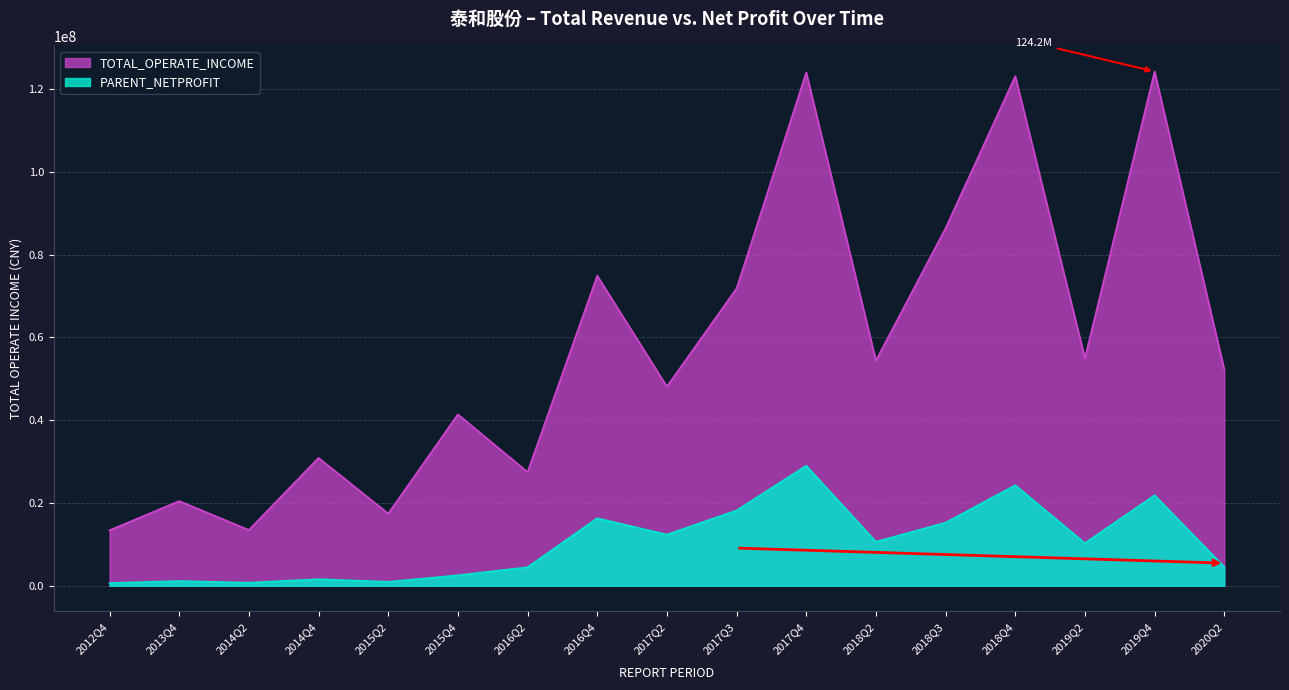

Where is TOTAL_OPERATE_INCOME nearest to the value 68791398?

2017Q3